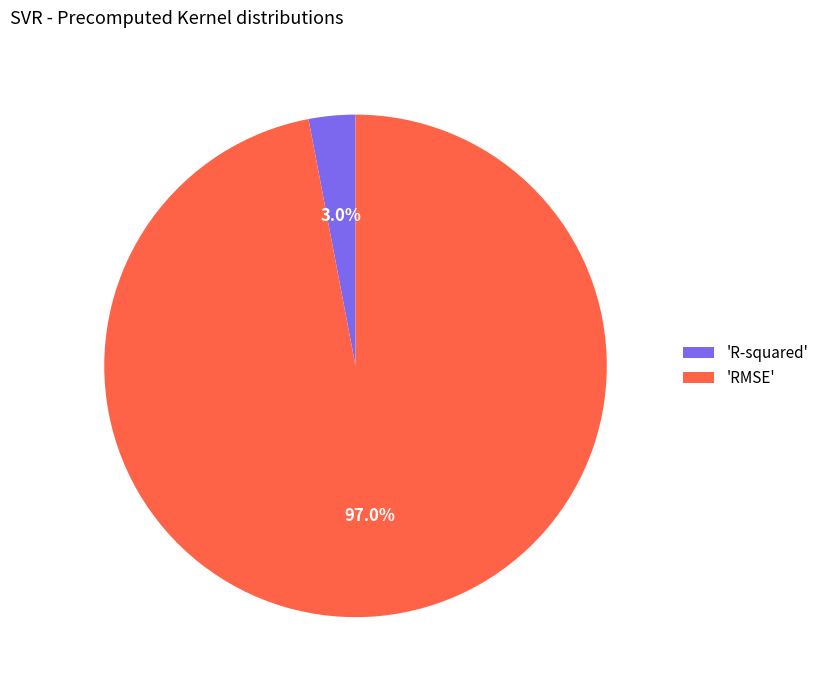

Rank the categories by value from highest to lowest.

'RMSE', 'R-squared'